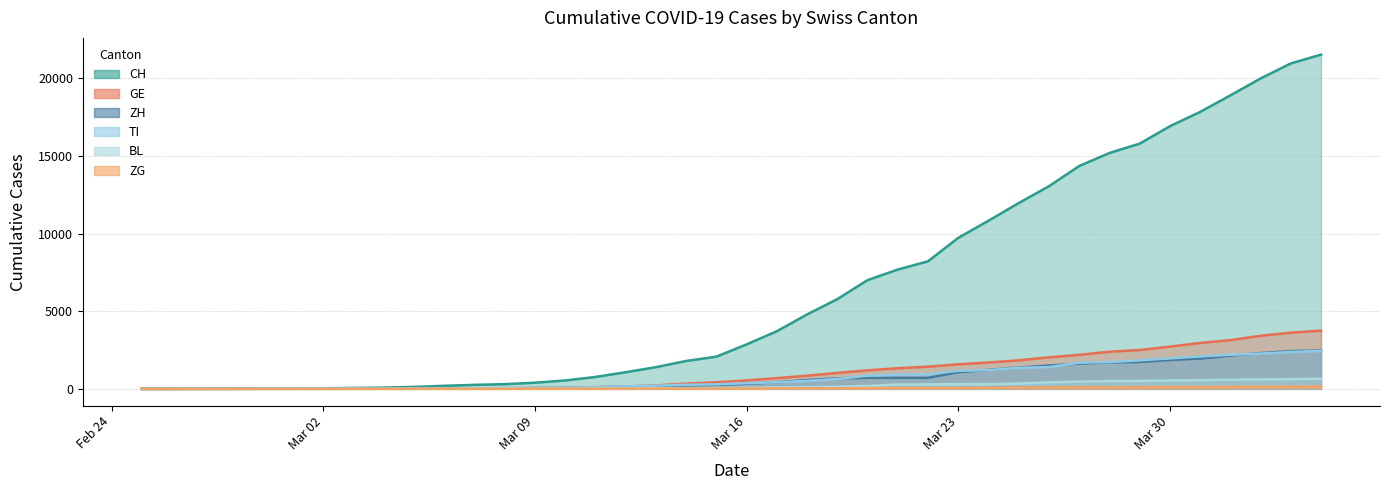

Which category has the highest value in the CH series?

2020-04-04